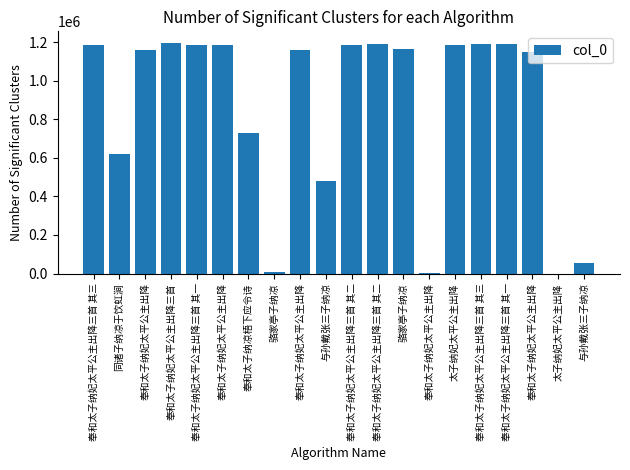

What is the minimum value shown in the chart?

96